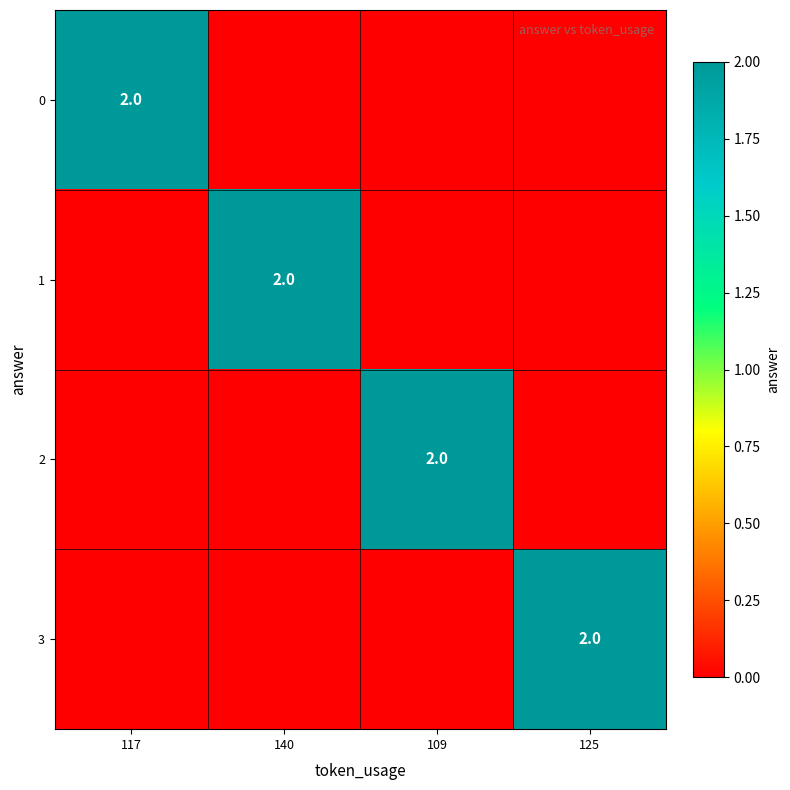

What is the maximum value shown in the chart?

2